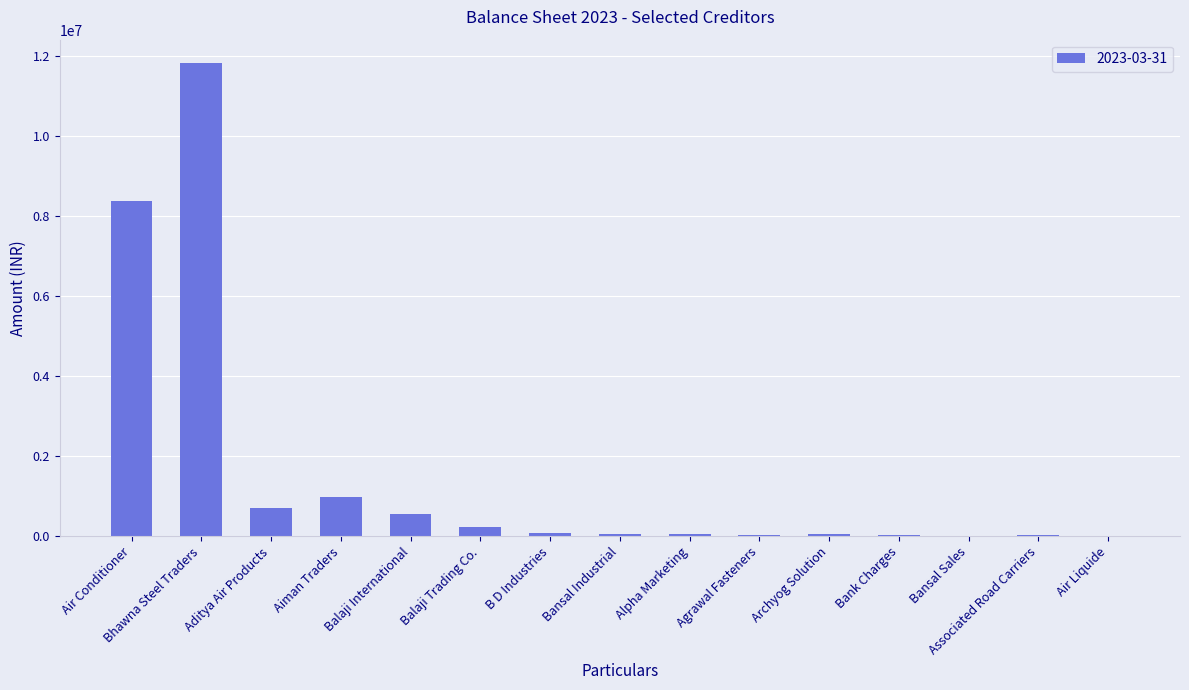

What value does the data have at B D Industries?

75900.0